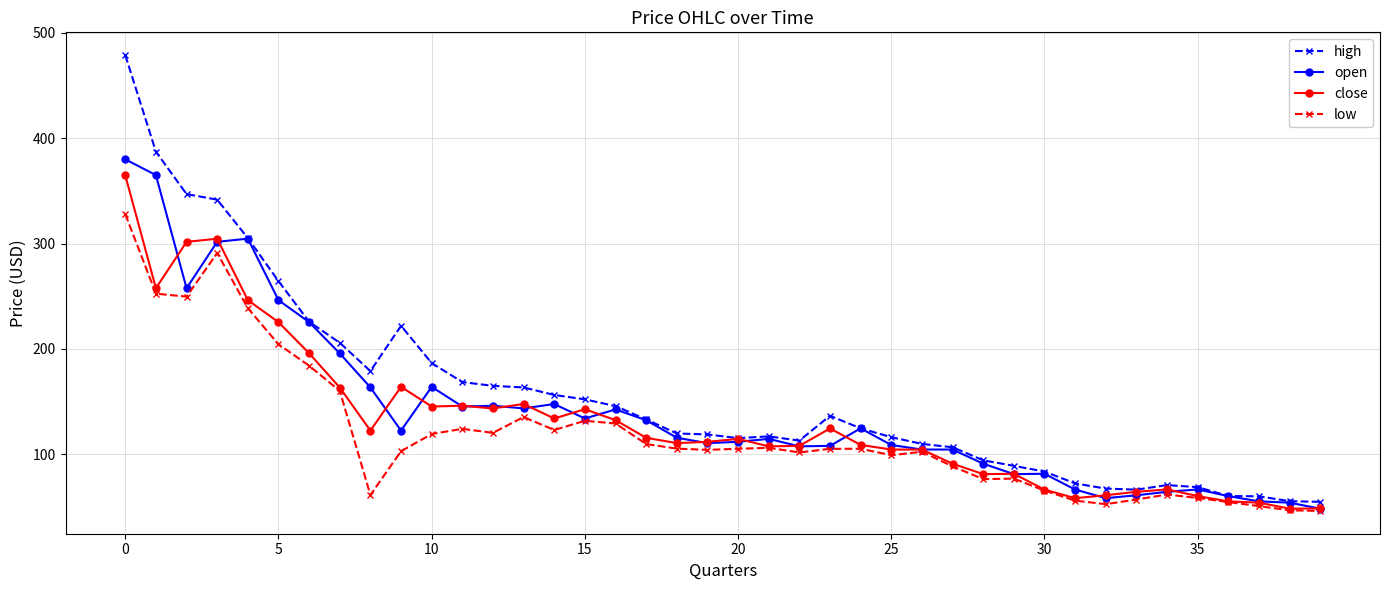

List the series in order of their overall mean, lowest first.

low, close, open, high